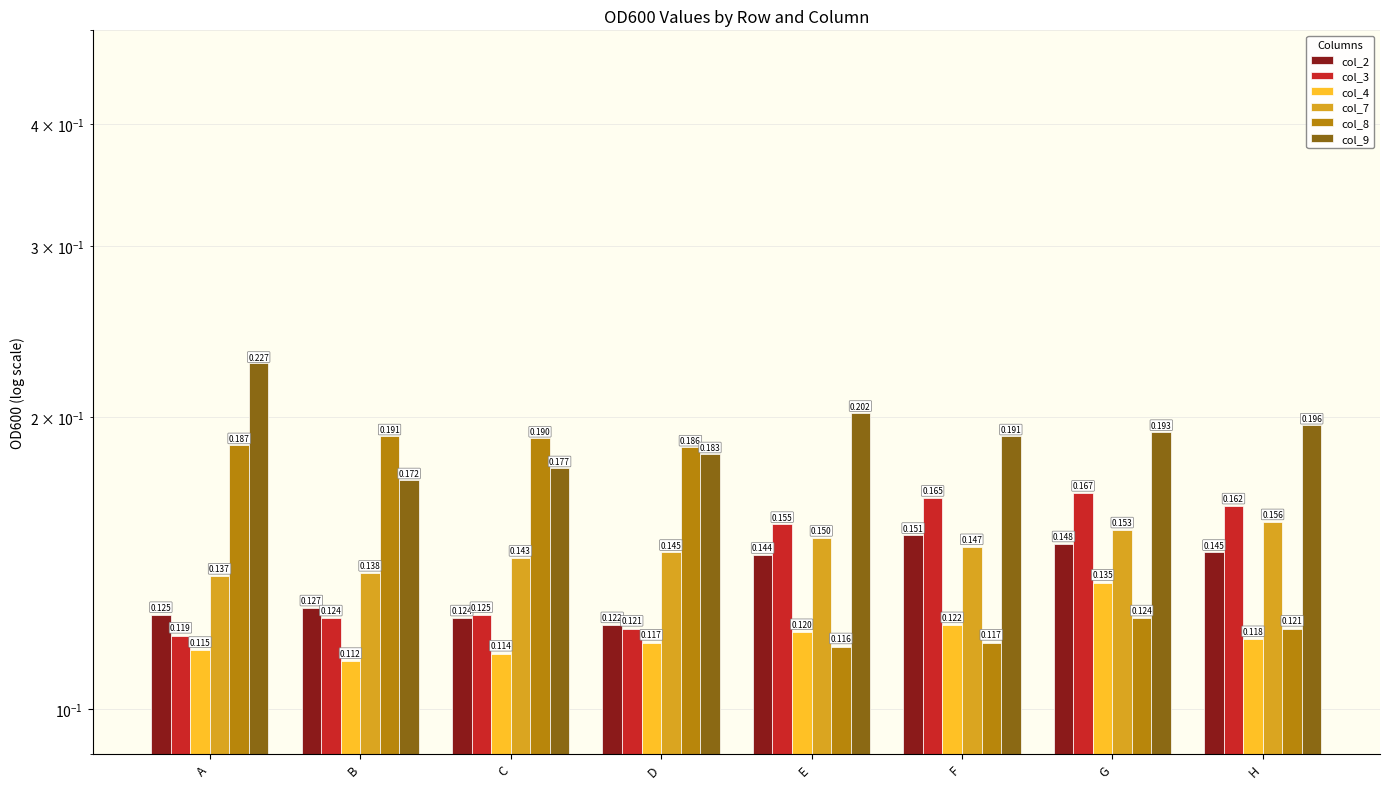

What is the value of the col_2 bar at the 4th from the left?

0.1